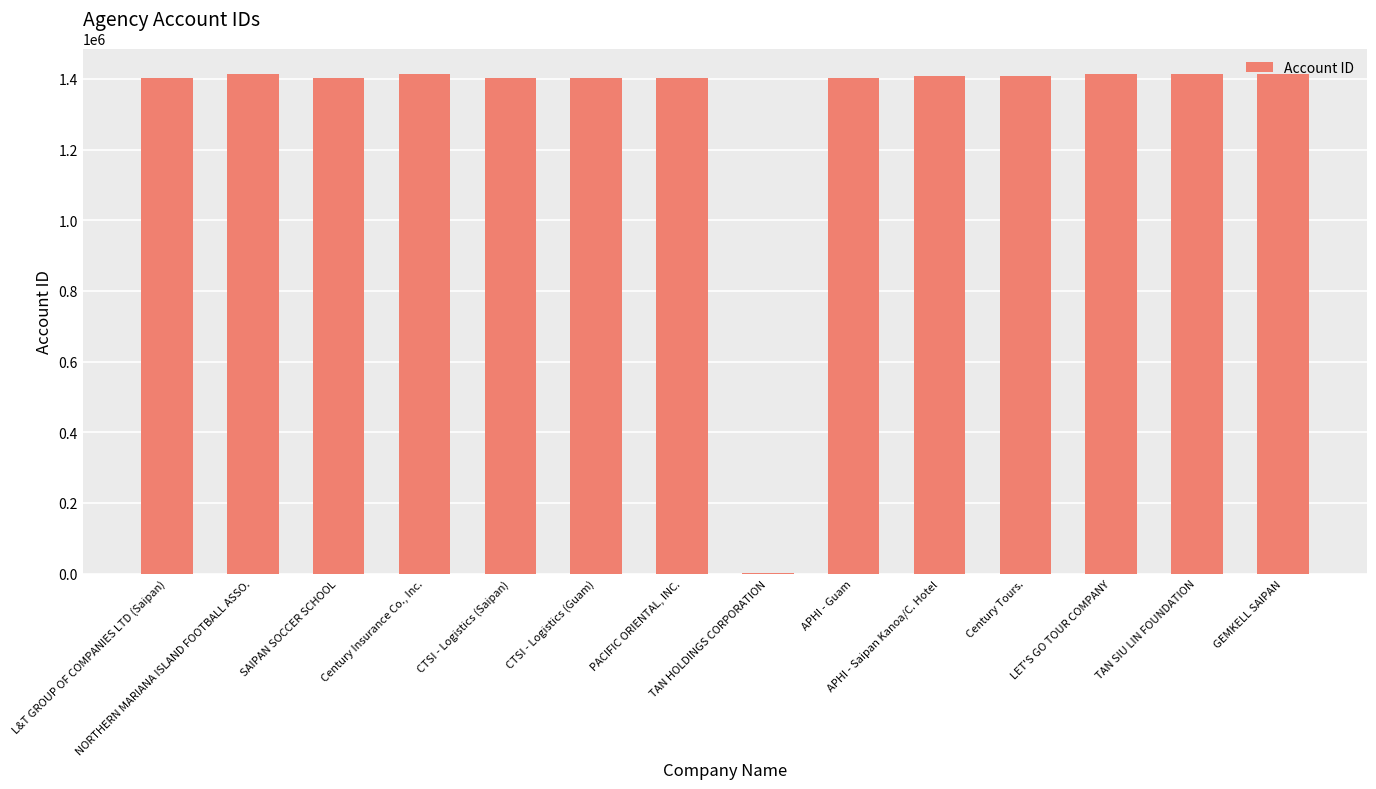

What is the sum of all values?

18300803